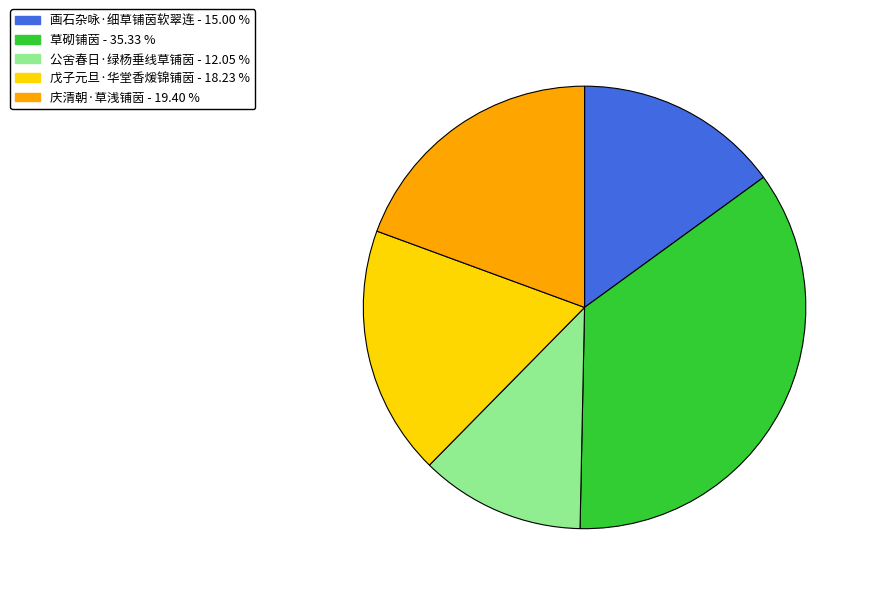

Rank the categories by value from highest to lowest.

草砌铺茵, 庆清朝·草浅铺茵, 戊子元旦·华堂香煖锦铺茵, 画石杂咏·细草铺茵软翠连, 公舍春日·绿杨垂线草铺茵